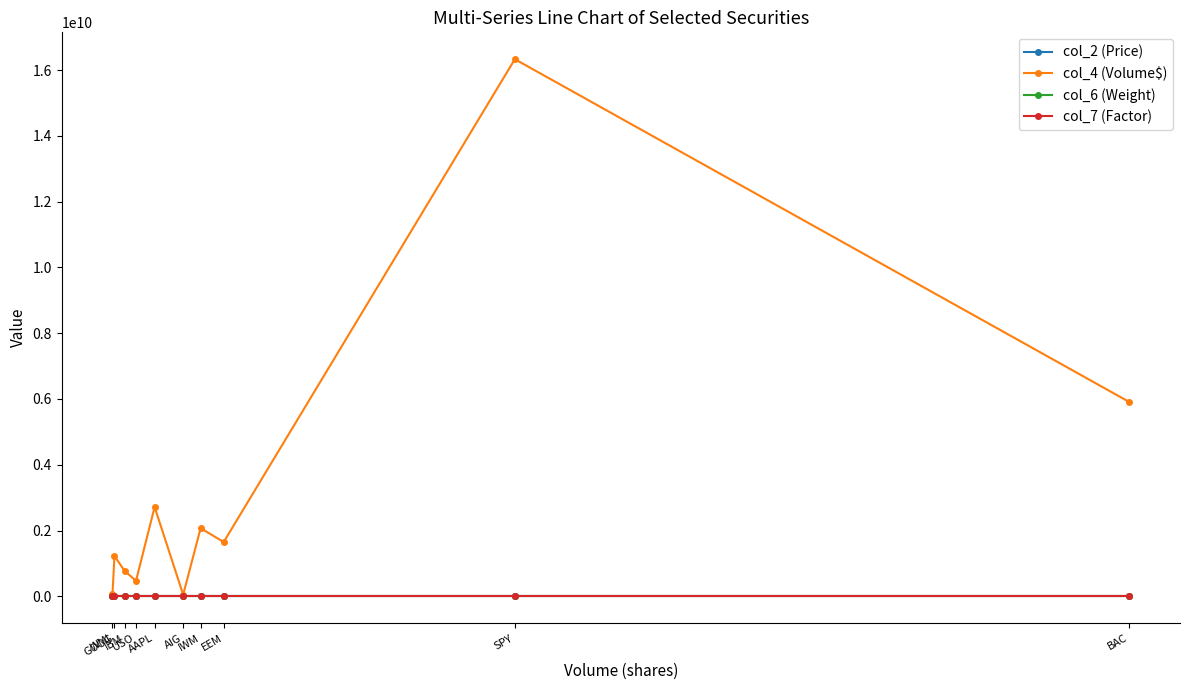

True or false: col_2 (Price) has more than 0 points higher than both neighbors.

True